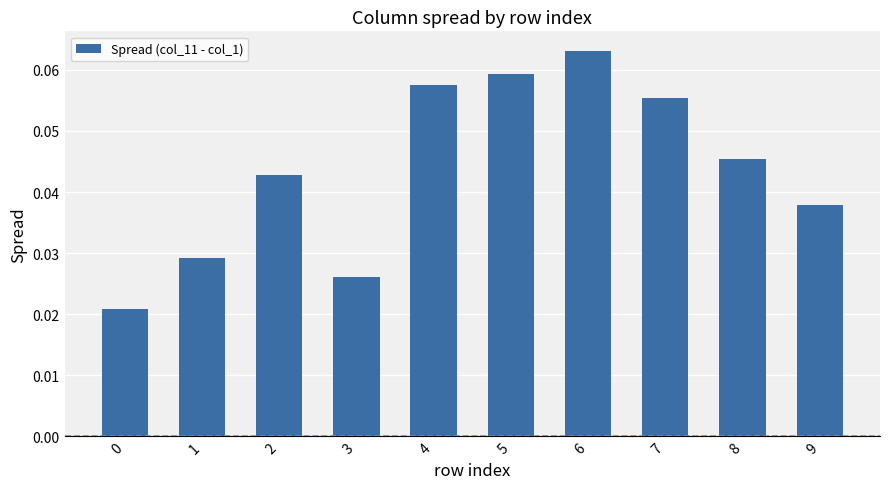

How many values are between 0 and 1?

10